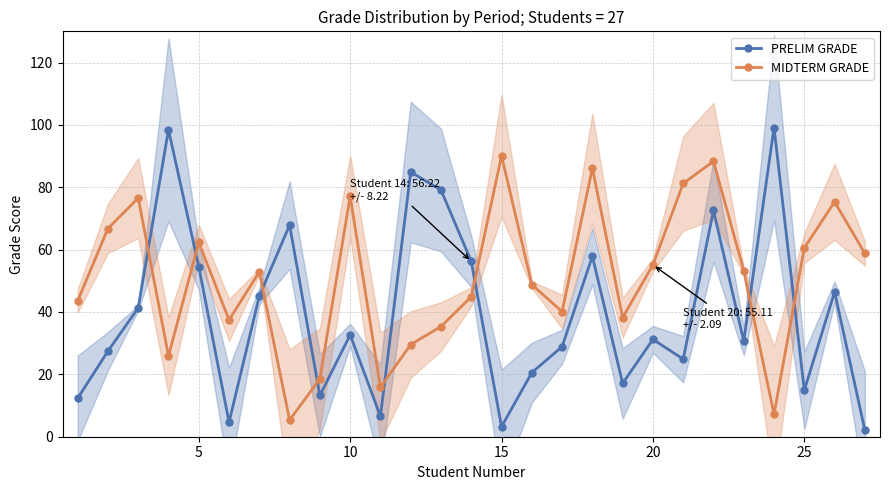

Which series ends up on top after the final intersection of MIDTERM GRADE and PRELIM GRADE?

MIDTERM GRADE